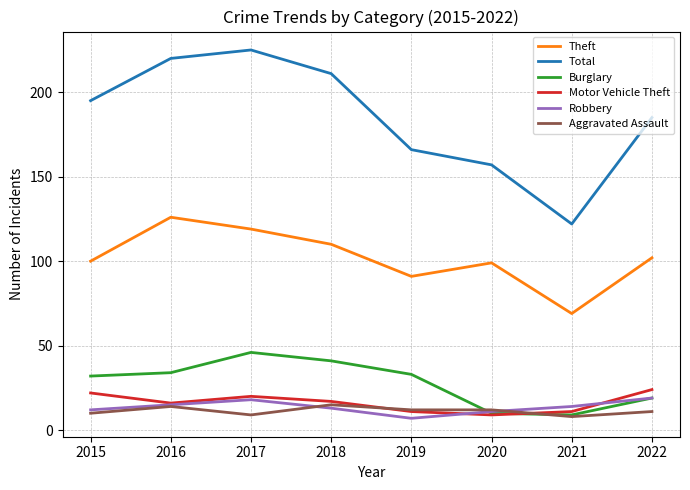

What is the total value across all series at 2017?

437